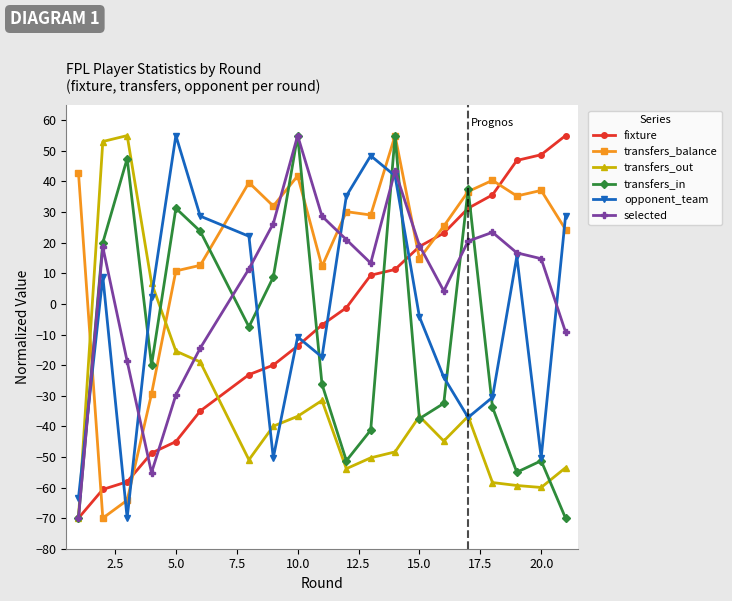

How many categories are shown in the chart?

20